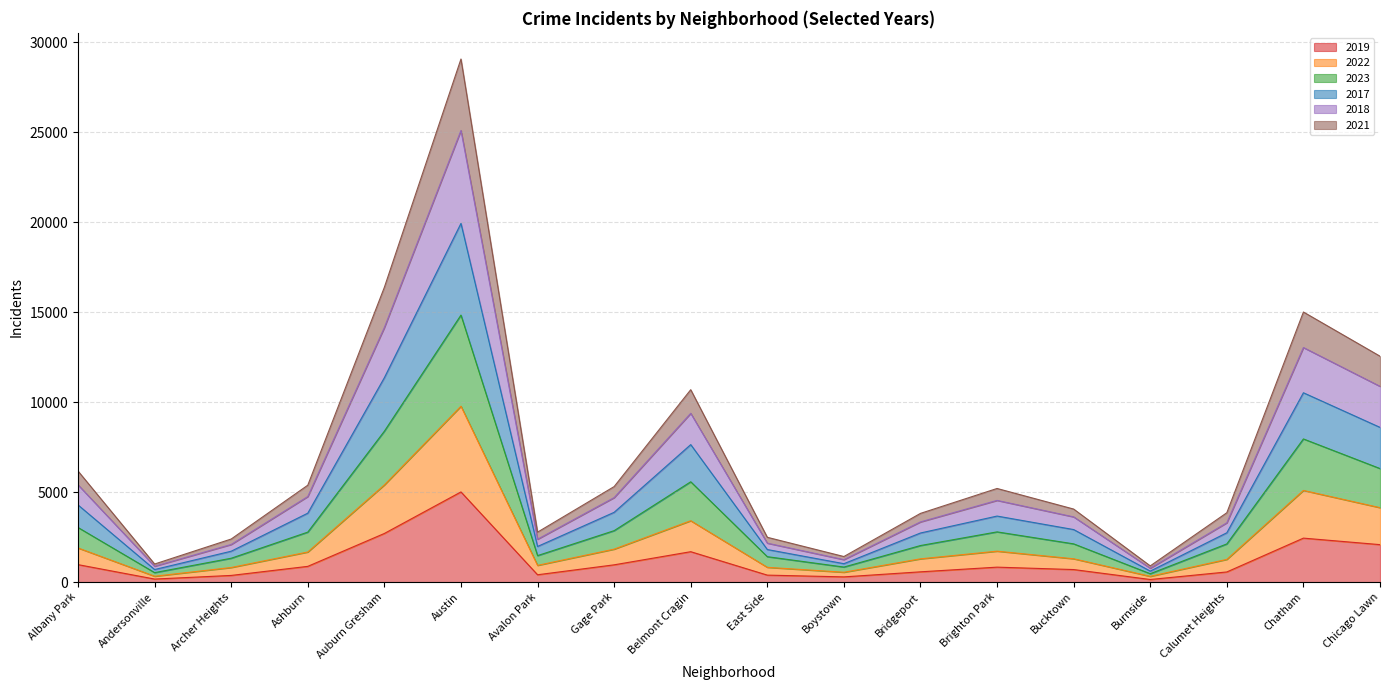

Which series has the largest total across all categories?

2018